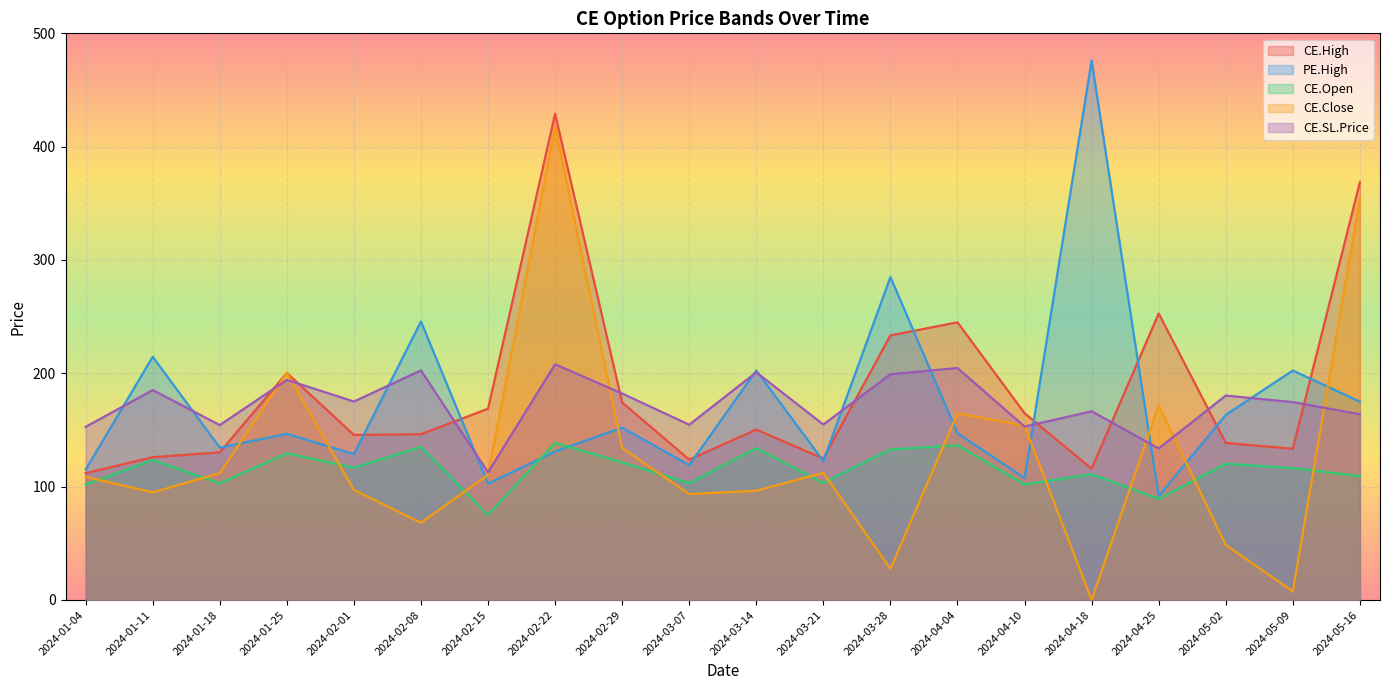

How many lines are shown in the chart?

5